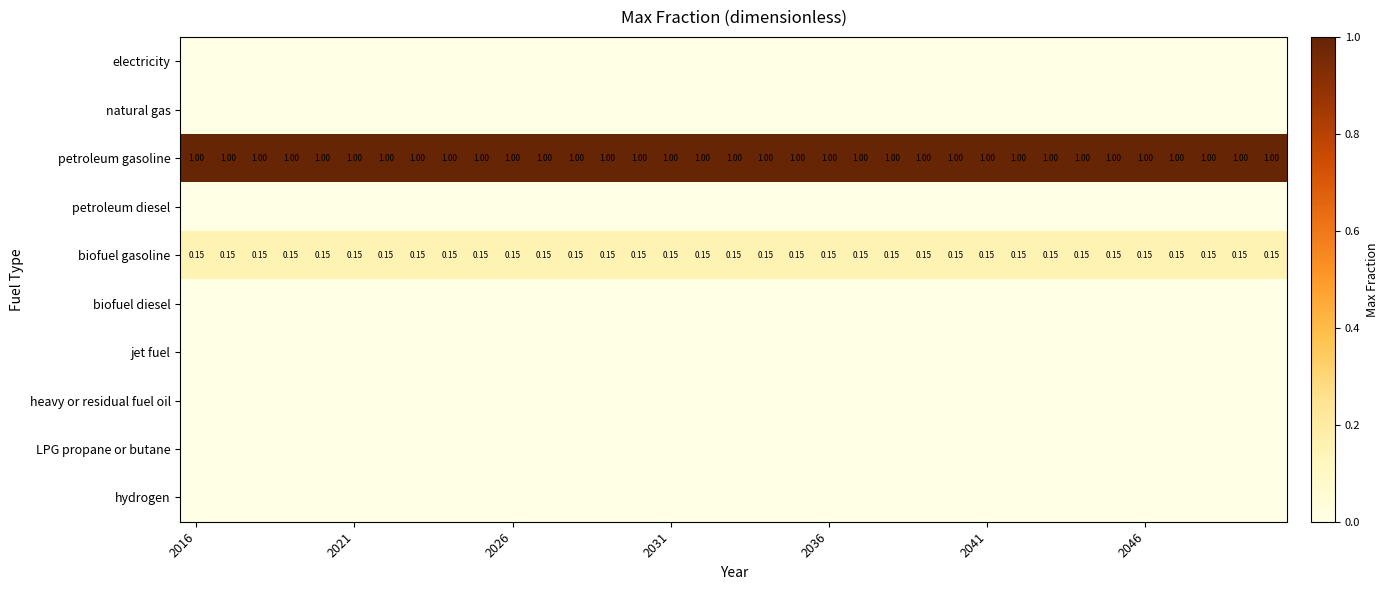

What is the sum of all petroleum gasoline values?

35.0